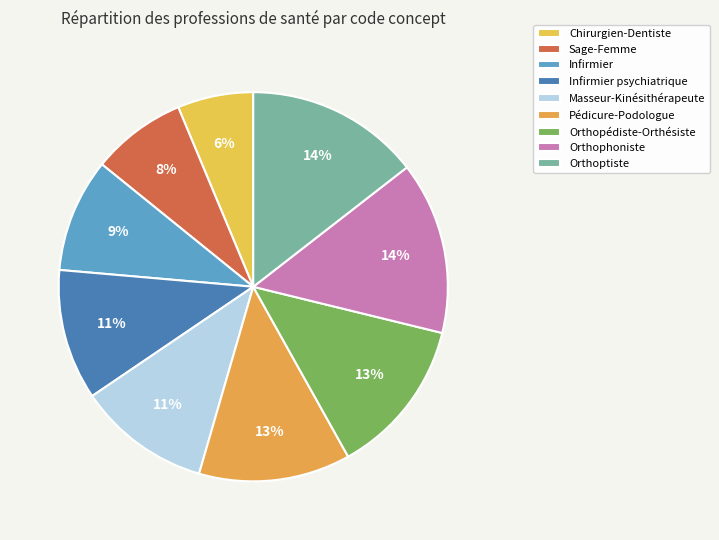

Is there any slice that represents more than half of the pie?

No